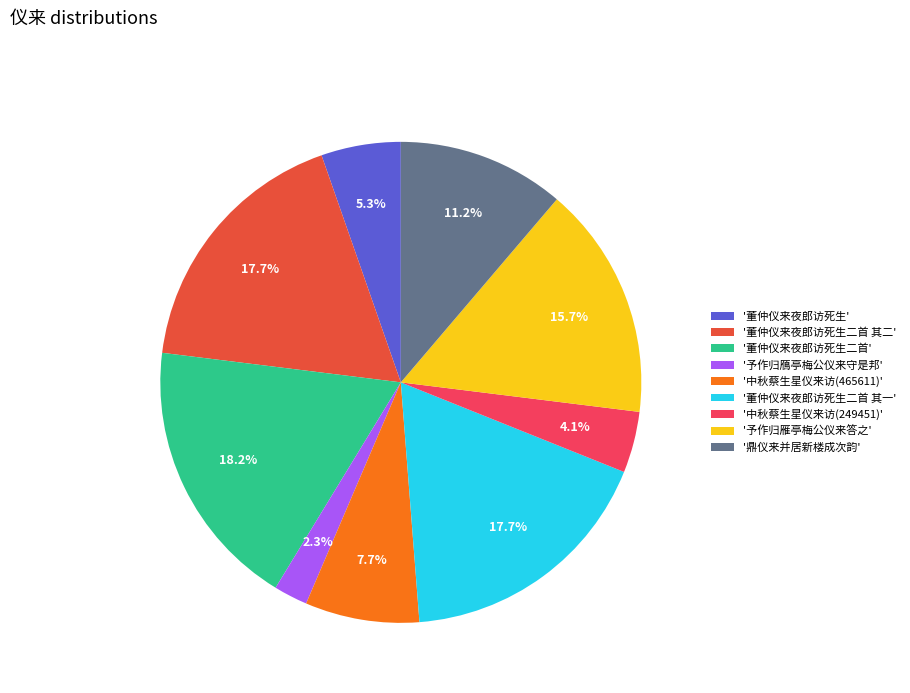

How many slices are in this pie chart?

9